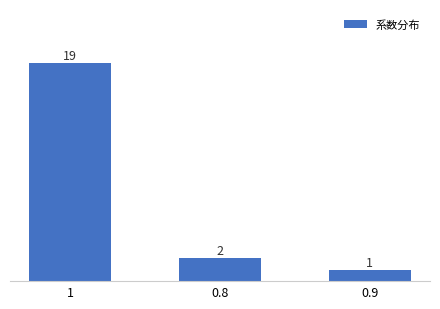

Approximately how many times larger is the value at 0.8 compared to 0.9?

2.0